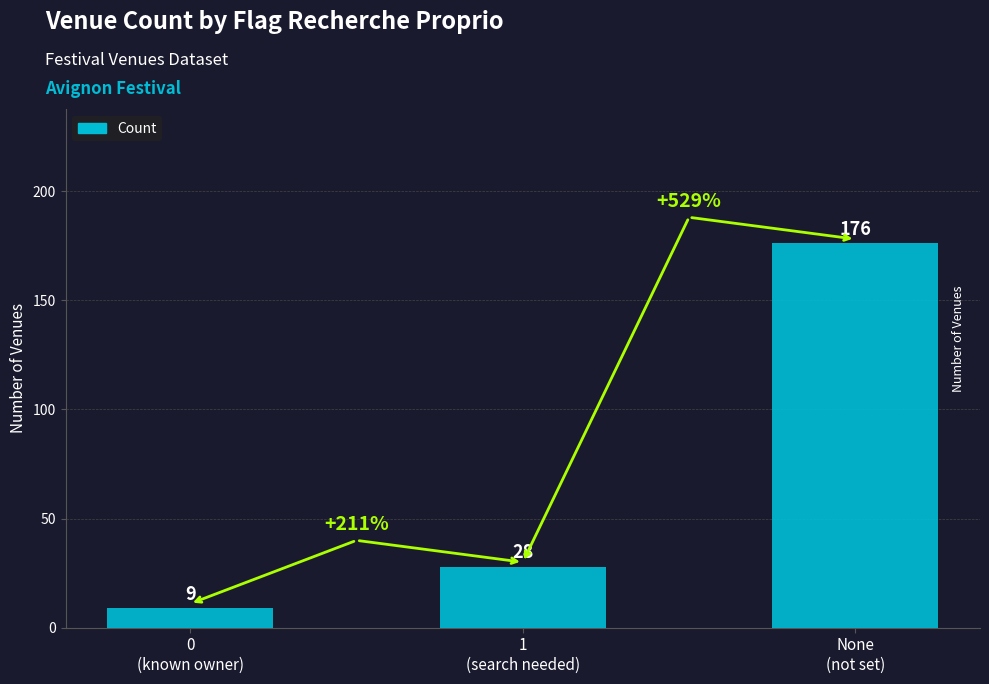

Which label corresponds to the smallest value in the chart?

0
(known owner)